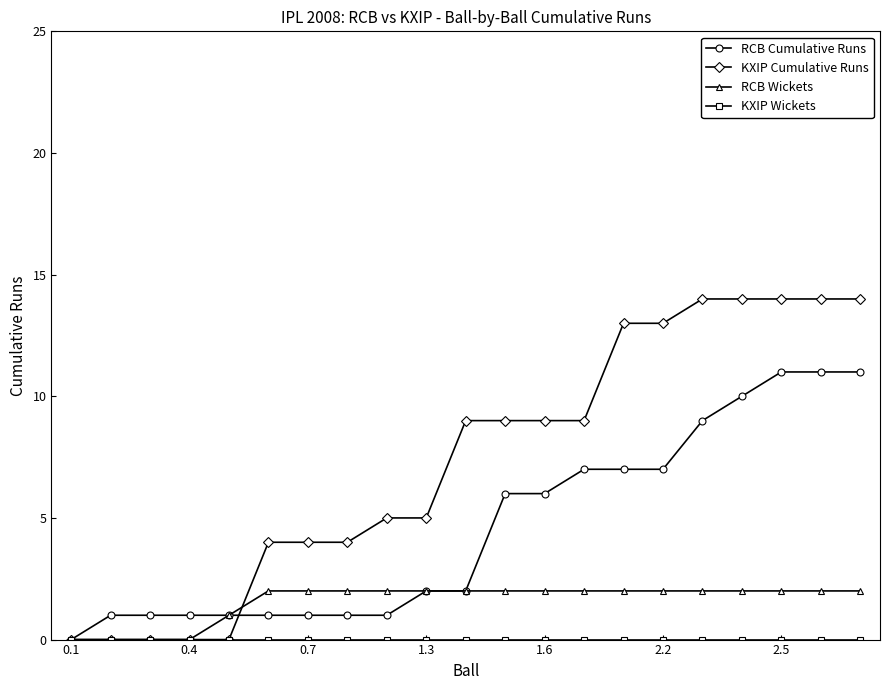

At how many categories does at least one series exceed 8?

11